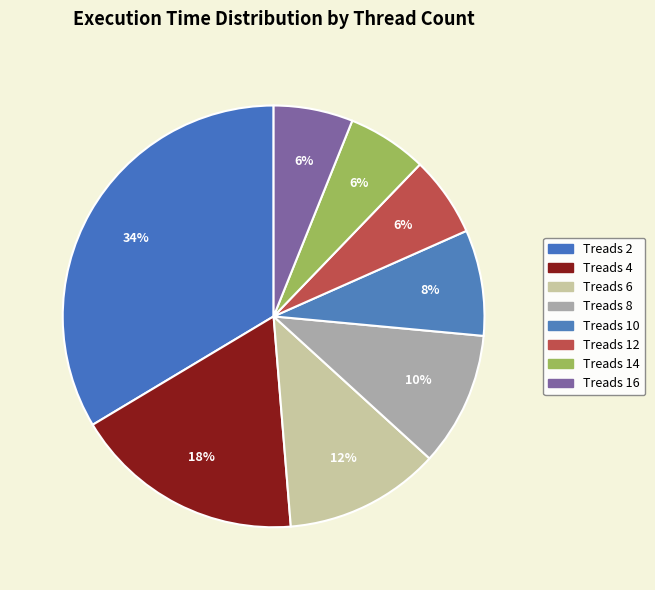

To the nearest percent, what is the difference between the largest and smallest slice percentages?

28%